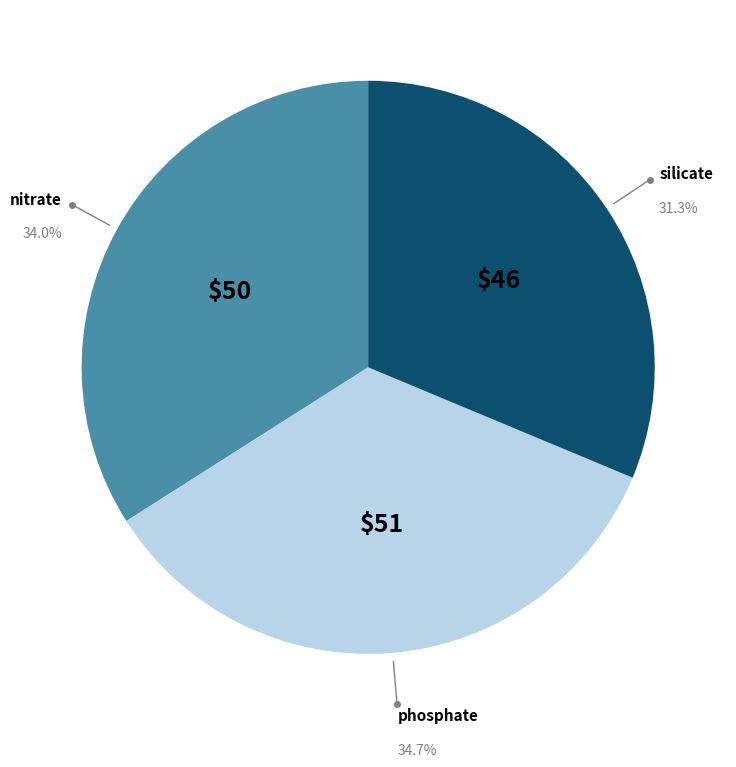

Is there any slice that represents more than half of the pie?

No